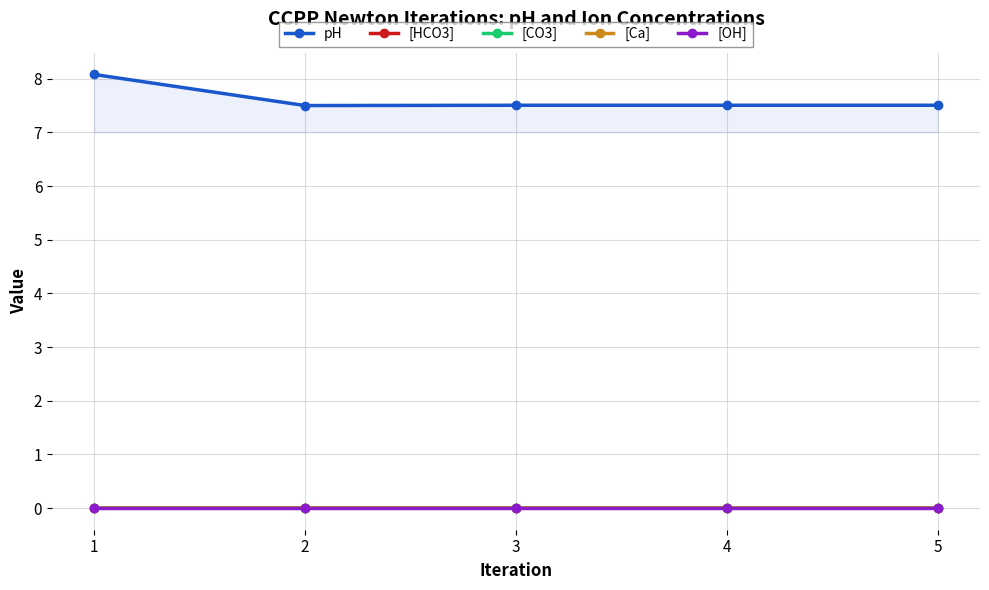

Reading right to left, list all the values displayed in this chart.

pH: 5=7.5	4=7.5	3=7.5	2=7.5	1=8.1
[HCO3]: 5=0.0	4=0.0	3=0.0	2=0.0	1=0.0
[CO3]: 5=0.0	4=0.0	3=0.0	2=0.0	1=0.0
[Ca]: 5=0.0	4=0.0	3=0.0	2=0.0	1=0.0
[OH]: 5=0.0	4=0.0	3=0.0	2=0.0	1=0.0